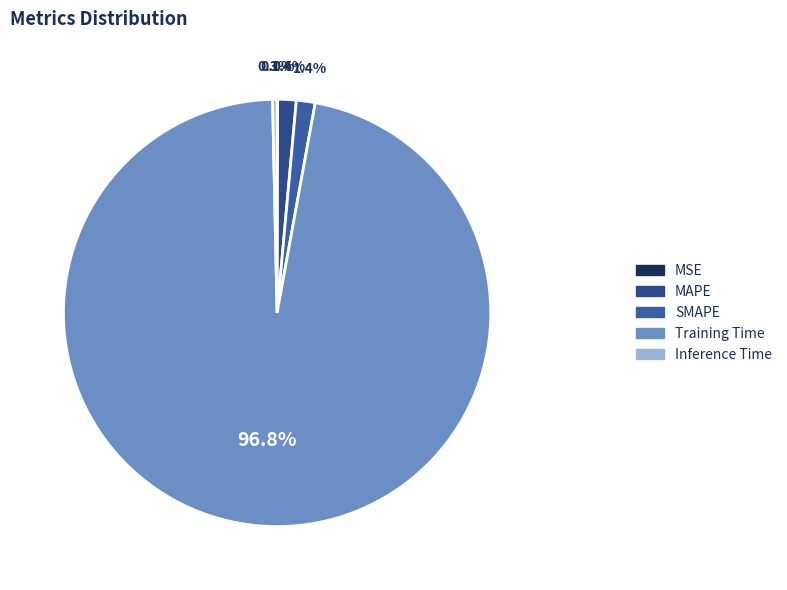

True or false: Inference Time accounts for 0% of the total.

True